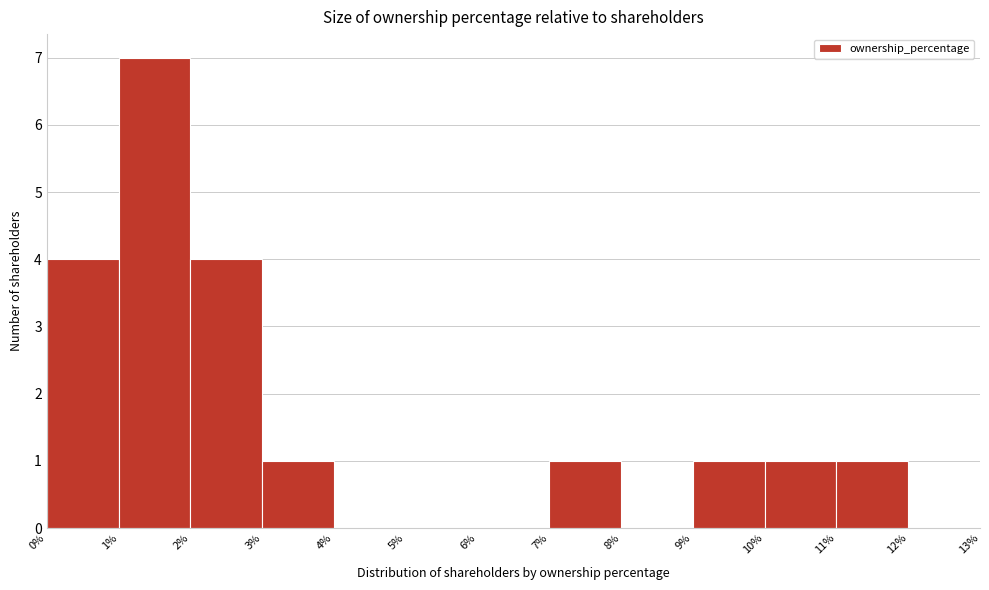

What is the height of the bar covering 10% to 11% on the x-axis? The values are not printed on the chart, so give them approximately, as read against the axis.

1